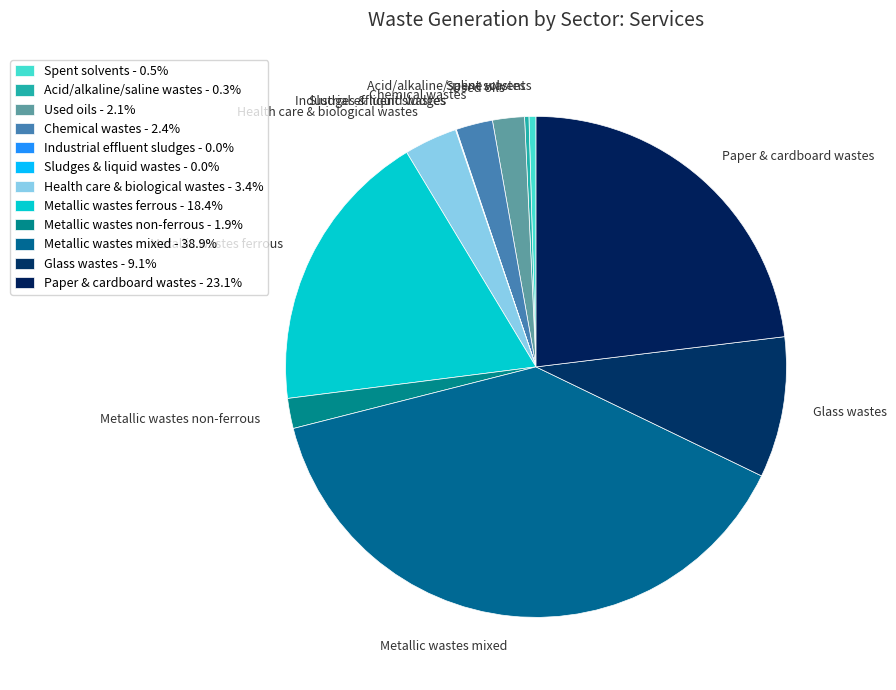

How many segments does this pie chart have?

12